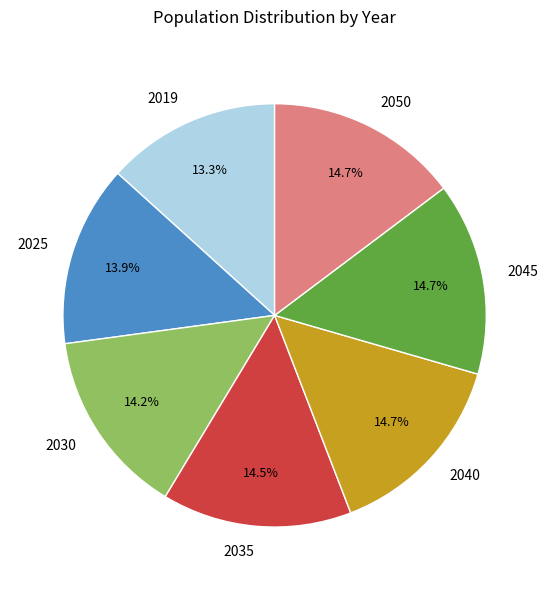

Do 2045 and 2030 together represent more than half of the pie?

No